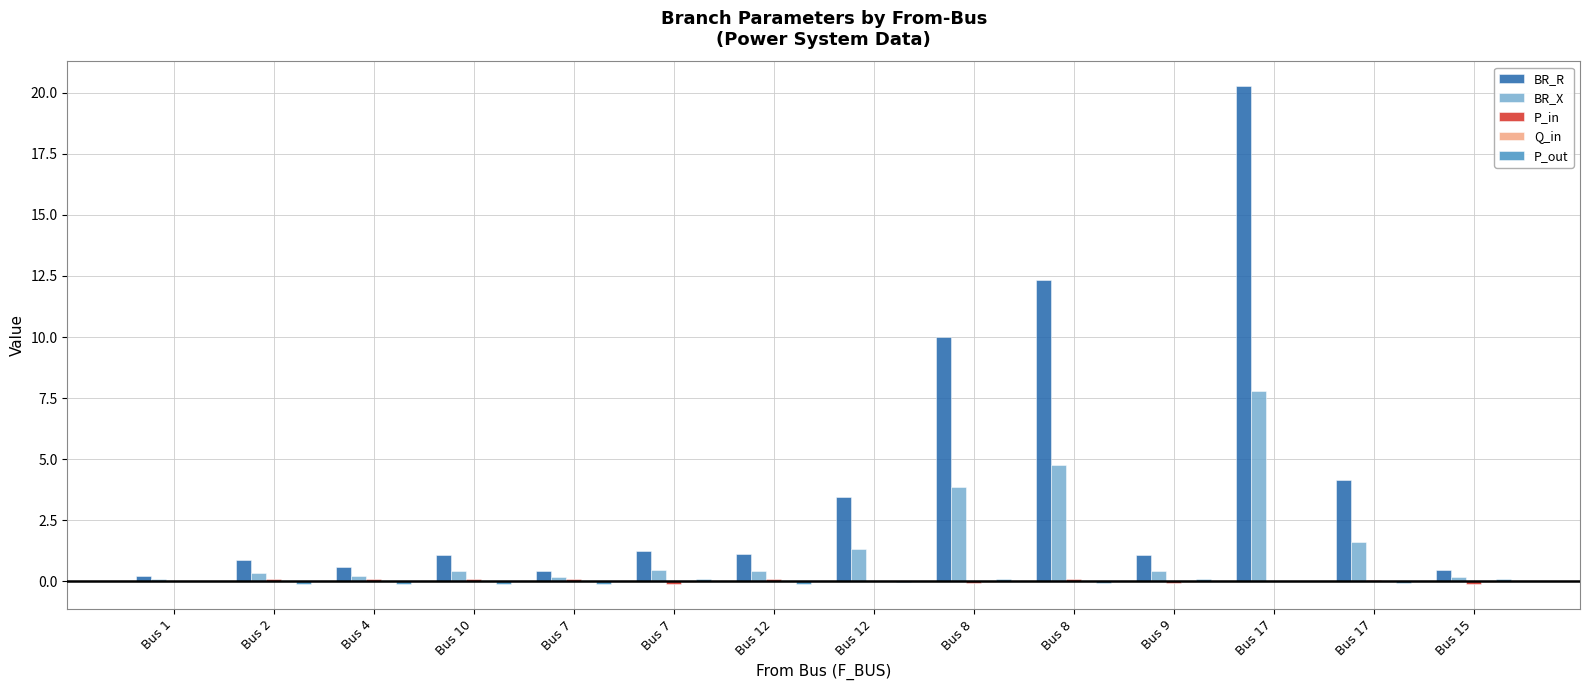

Reading left to right, what are all the values shown in this chart?

BR_R: 0.2	0.9	0.6	1.1	0.4	1.2	1.1	3.4	10.0	12.3	1.1	20.3	4.1	0.5
BR_X: 0.1	0.3	0.2	0.4	0.2	0.5	0.4	1.3	3.9	4.7	0.4	7.8	1.6	0.2
P_in: -0.0	0.1	0.1	0.1	0.1	-0.1	0.1	0.0	-0.1	0.1	-0.1	0.0	0.1	-0.1
Q_in: -0.0	0.0	0.0	0.0	0.0	-0.0	0.0	0.0	-0.0	0.0	-0.0	0.0	0.0	-0.0
P_out: 0.0	-0.1	-0.1	-0.1	-0.1	0.1	-0.1	-0.0	0.1	-0.1	0.1	-0.0	-0.1	0.1